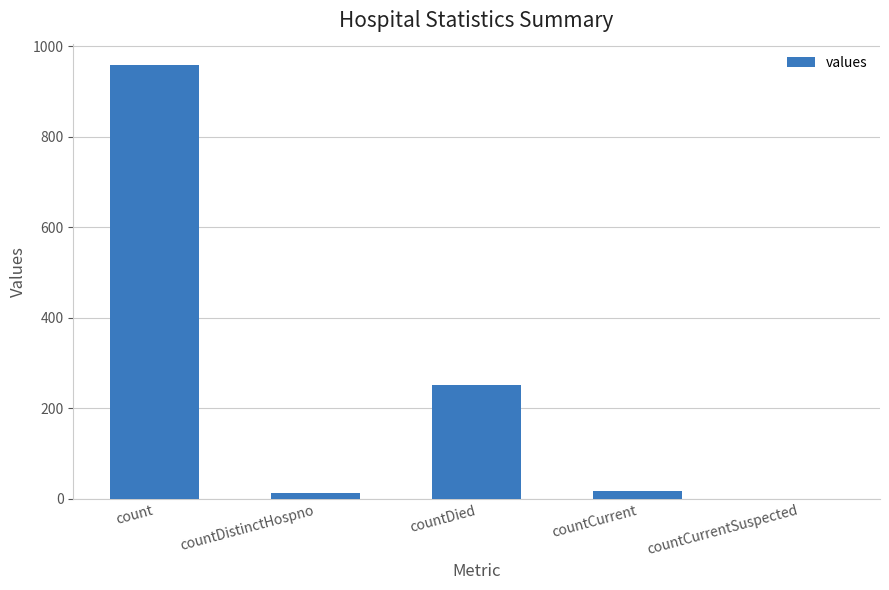

What is the greatest value displayed?

958